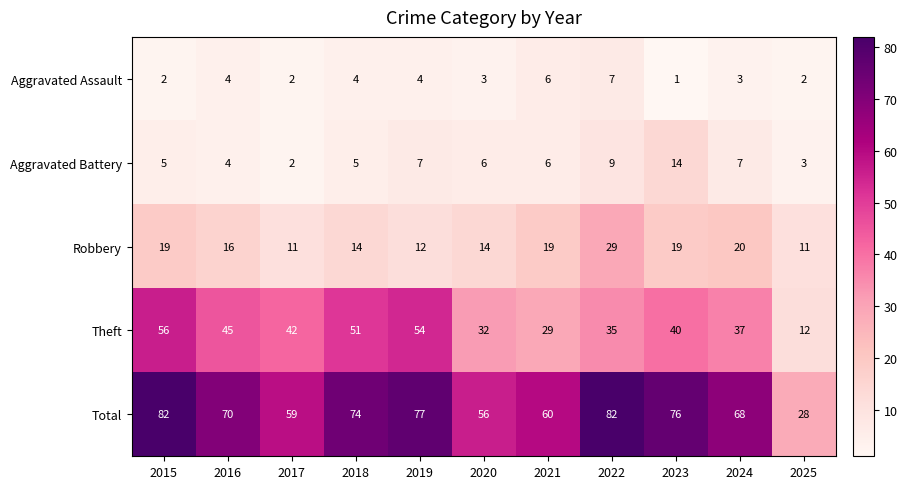

The value of Aggravated Assault at 2016 is 6. True or false?

False